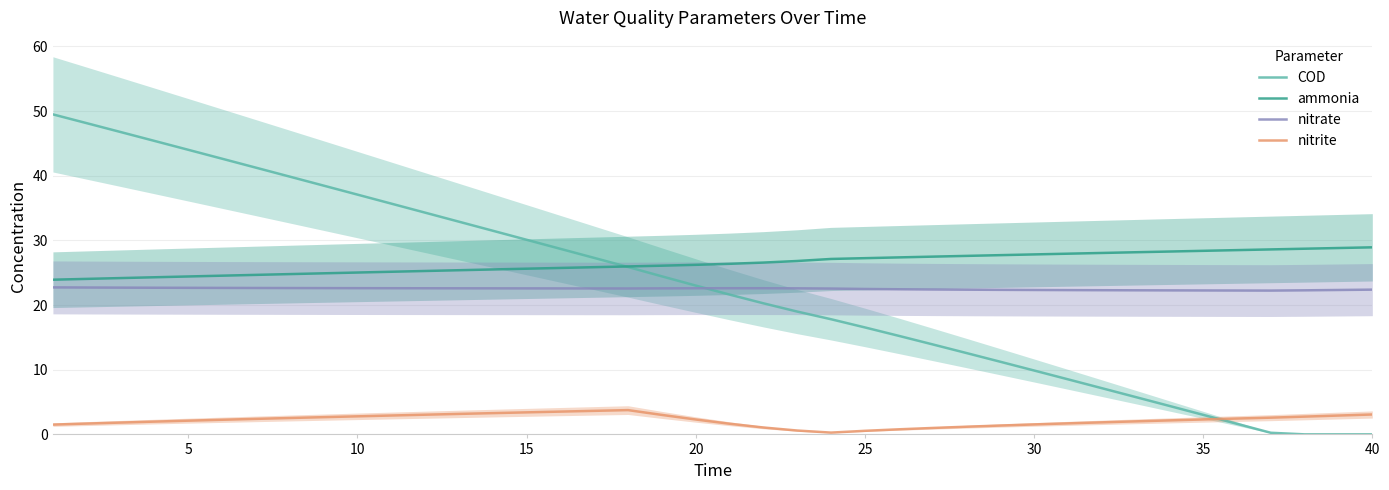

True or false: nitrite and ammonia cross at least once.

False